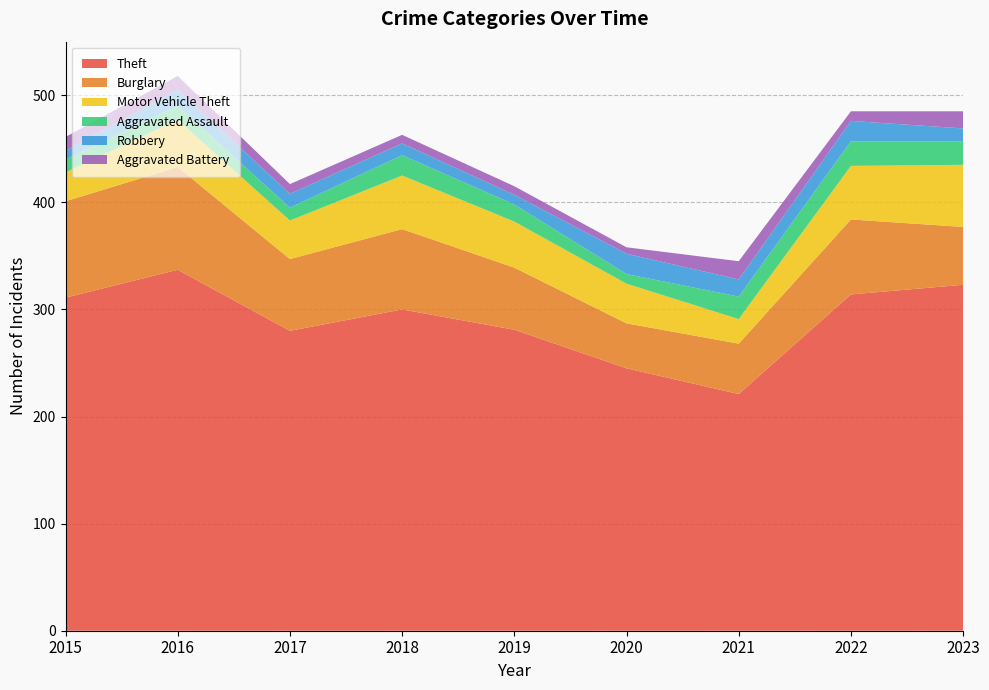

Reading left to right, list all the values displayed in this chart.

Theft: 311	337	280	300	281	245	221	314	323
Burglary: 90	96	67	75	58	42	47	70	54
Motor Vehicle Theft: 27	44	36	50	43	37	23	50	58
Aggravated Assault: 12	13	12	19	16	9	21	23	22
Robbery: 8	15	13	11	9	19	16	19	12
Aggravated Battery: 13	13	9	8	8	6	17	9	16